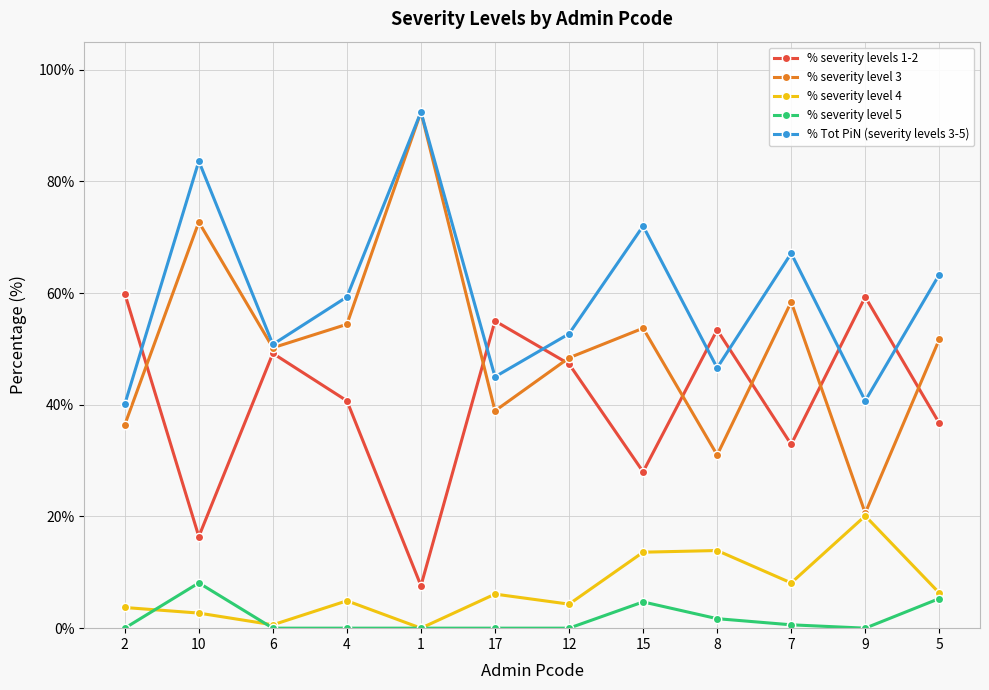

True or false: % Tot PiN (severity levels 3-5) has a value of 12.4 at 12.

False